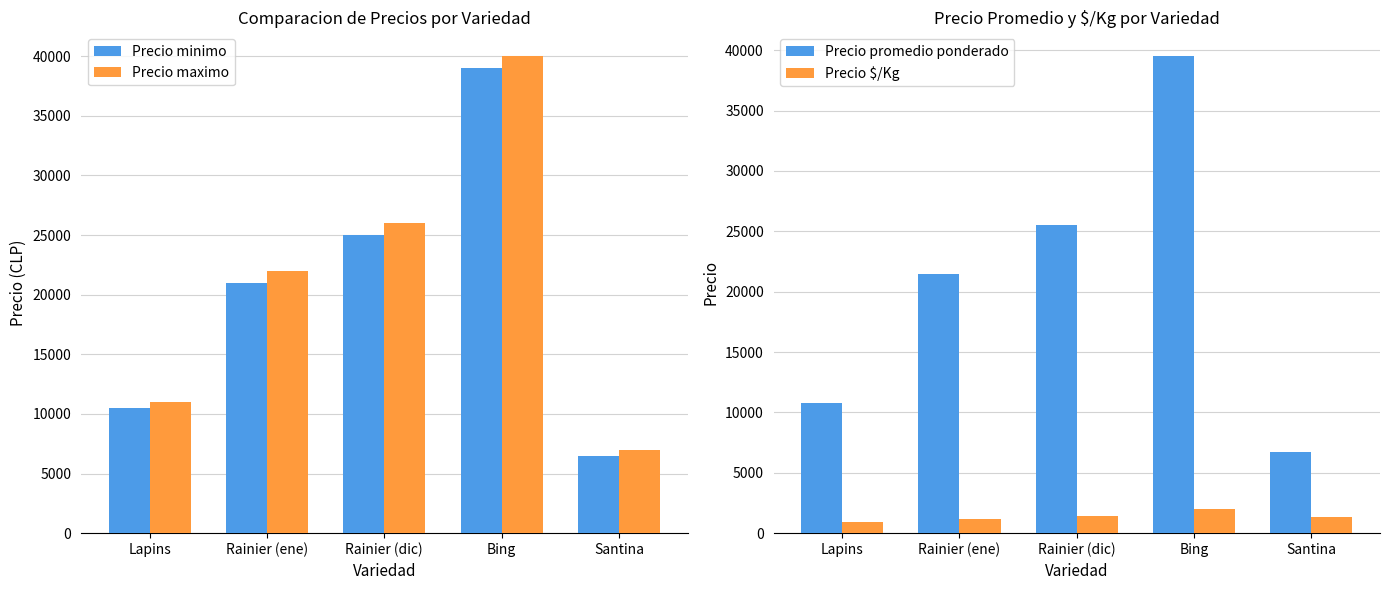

What is the sum of the Precio minimo values at Rainier (dic) and Lapins?

35500